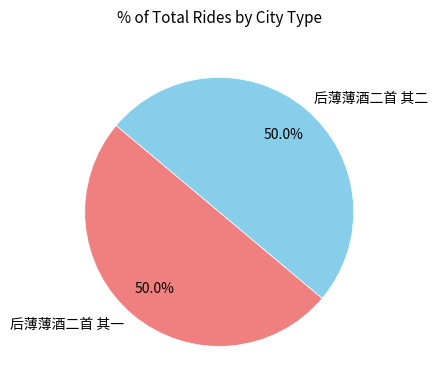

How many slices are in this pie chart?

2